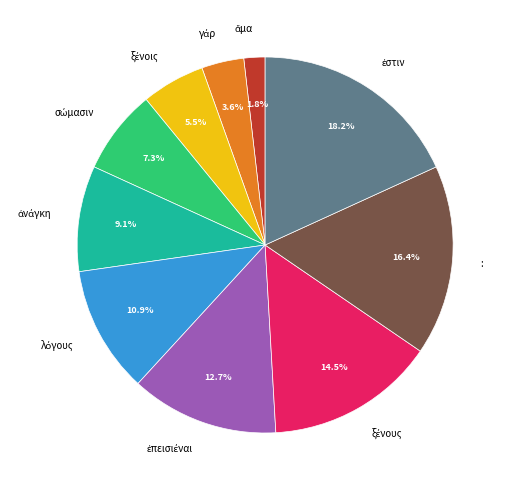

Does any single category account for the majority?

No